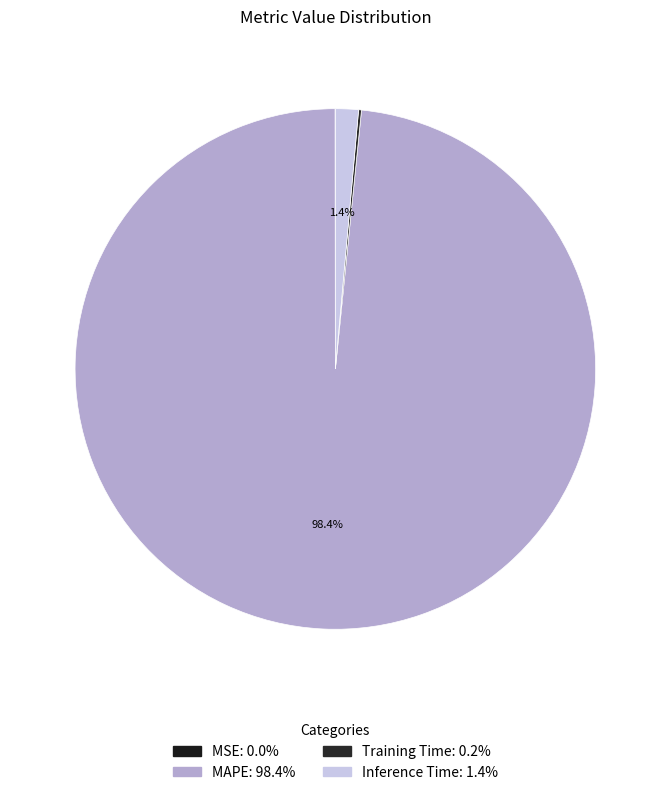

Rank the categories by value from highest to lowest.

MAPE, Inference Time, Training Time, MSE